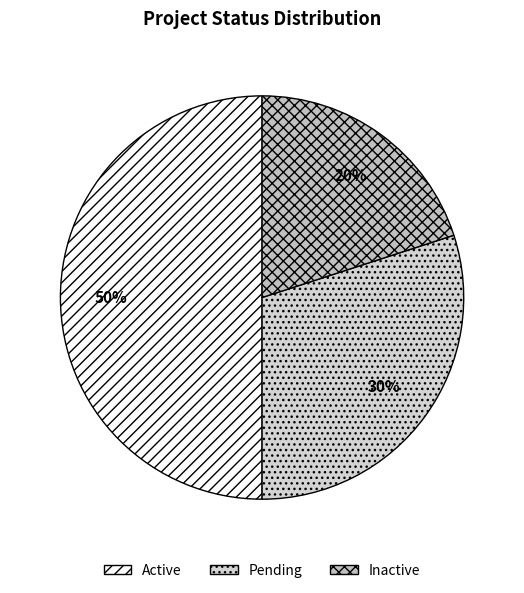

What is the largest slice in the pie chart?

Active